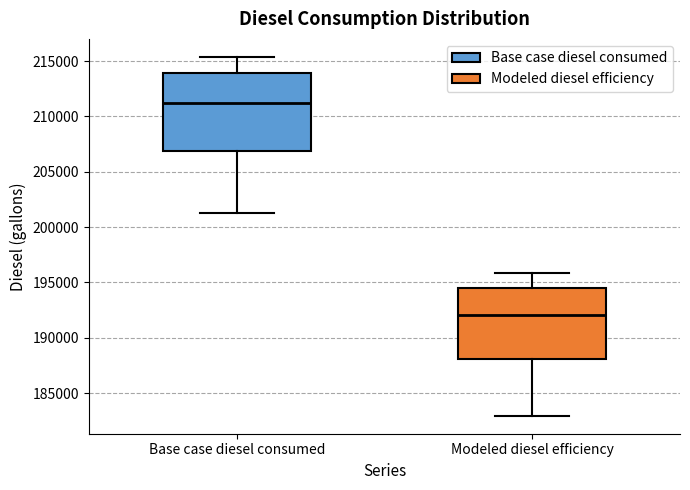

Reading left to right, read every box against the y-axis: the position of its median line, the range the box covers, and the ends of its whiskers. The values are not printed on the chart, so give them approximately, as read against the axis.

Base case diesel consumed: median 211500, box 207000 to 214000, whiskers 201000 to 215500
Modeled diesel efficiency: median 192000, box 188000 to 194500, whiskers 183000 to 196000